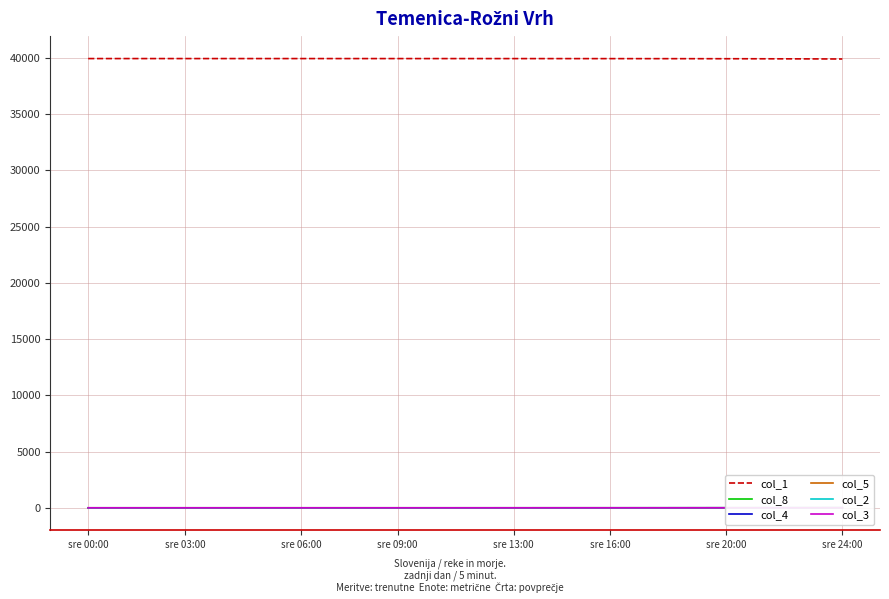

Does the chart have visible grid lines?

Yes